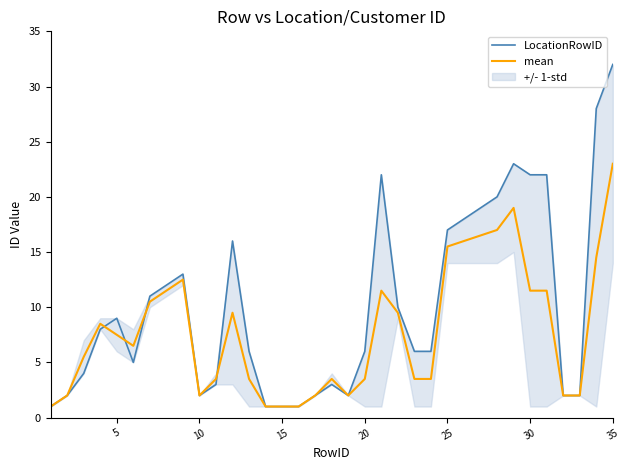

Which category has the highest value in the mean series?

35